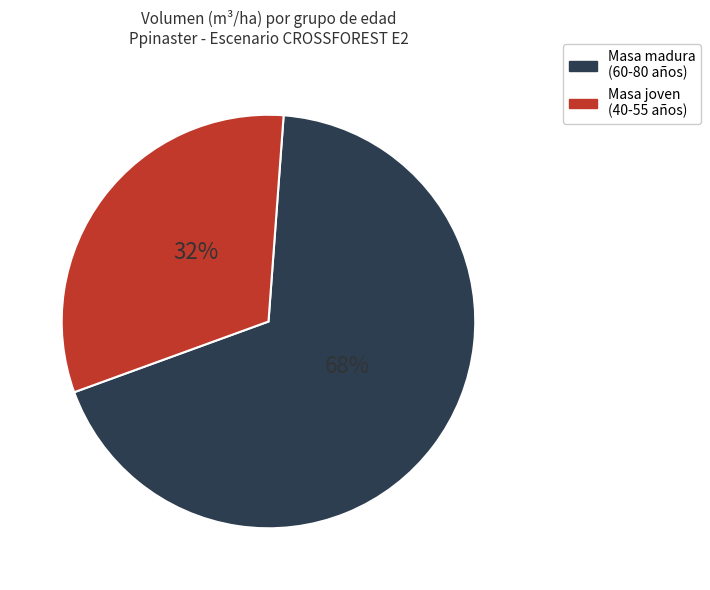

To the nearest percent, what portion does Masa joven (40-55 años) represent?

32%